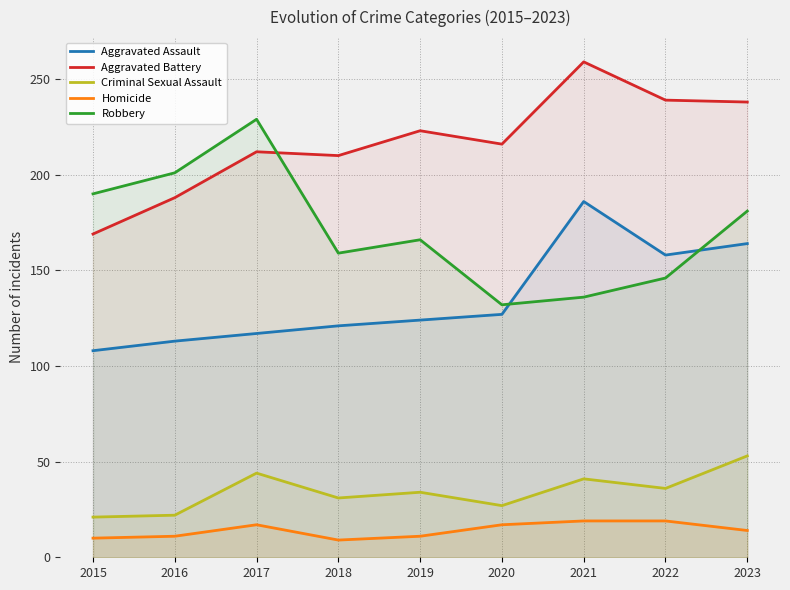

Reading left to right, transcribe all the data shown in this chart.

Aggravated Assault: 108	113	117	121	124	127	186	158	164
Aggravated Battery: 169	188	212	210	223	216	259	239	238
Criminal Sexual Assault: 21	22	44	31	34	27	41	36	53
Homicide: 10	11	17	9	11	17	19	19	14
Robbery: 190	201	229	159	166	132	136	146	181